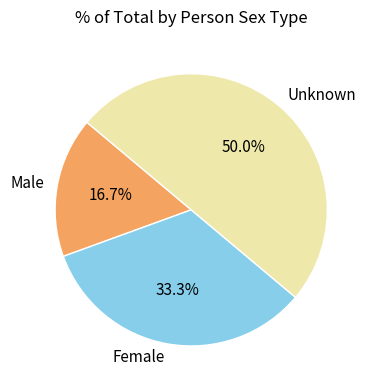

To the nearest percent, what is the average slice percentage?

33%